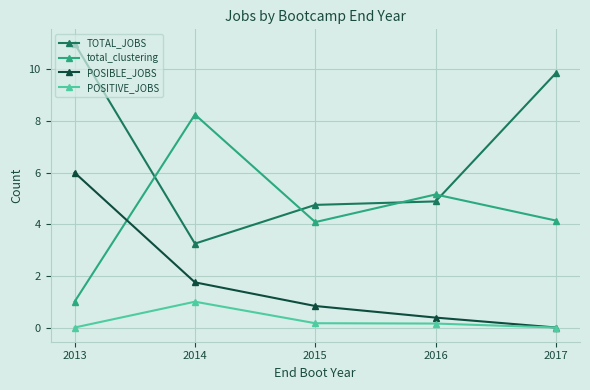

What is the sum of the total_clustering values at 2016 and 2013?

6.2